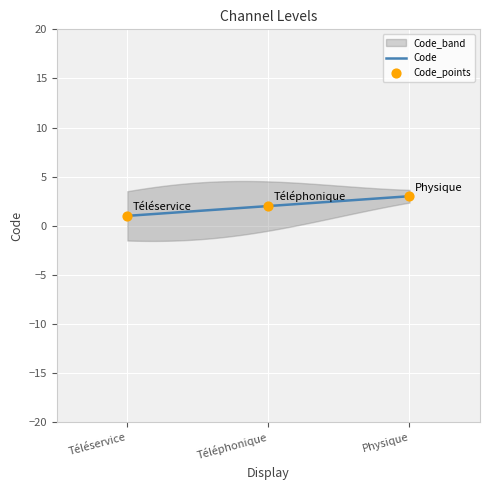

Approximately how many times larger is the value at Physique compared to Téléphonique?

1.5